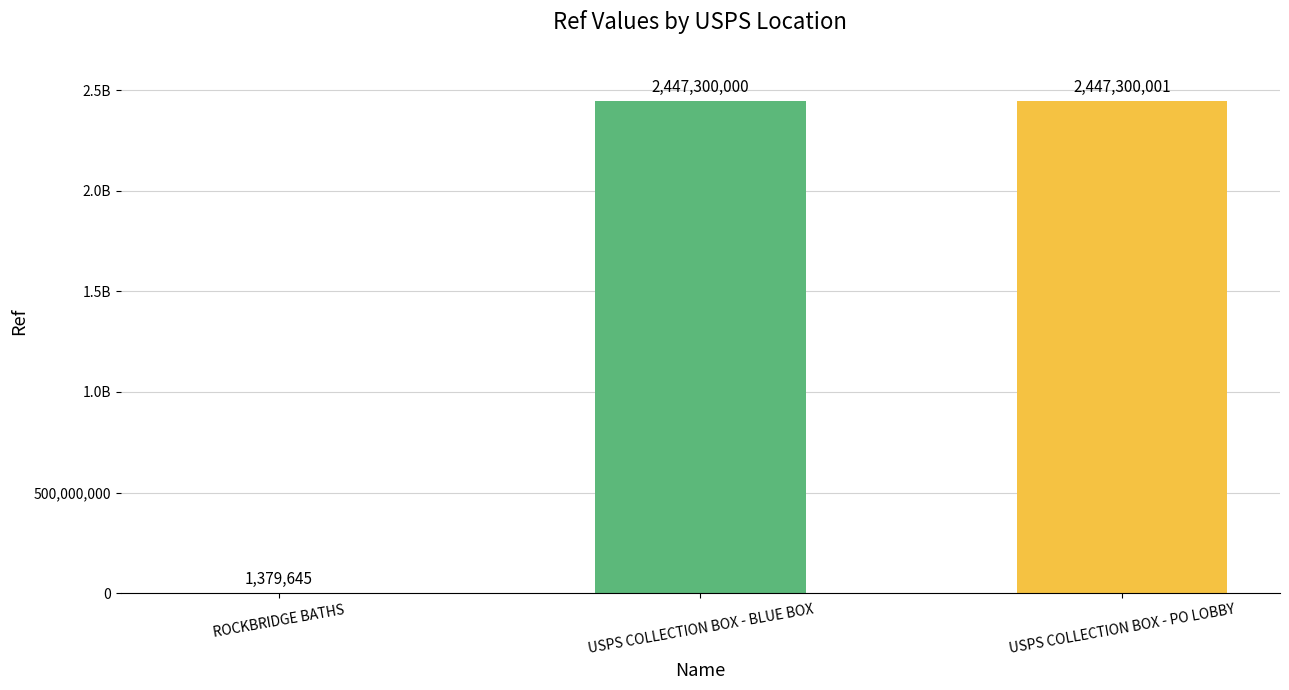

Rank the categories by value from highest to lowest.

USPS COLLECTION BOX - PO LOBBY, USPS COLLECTION BOX - BLUE BOX, ROCKBRIDGE BATHS